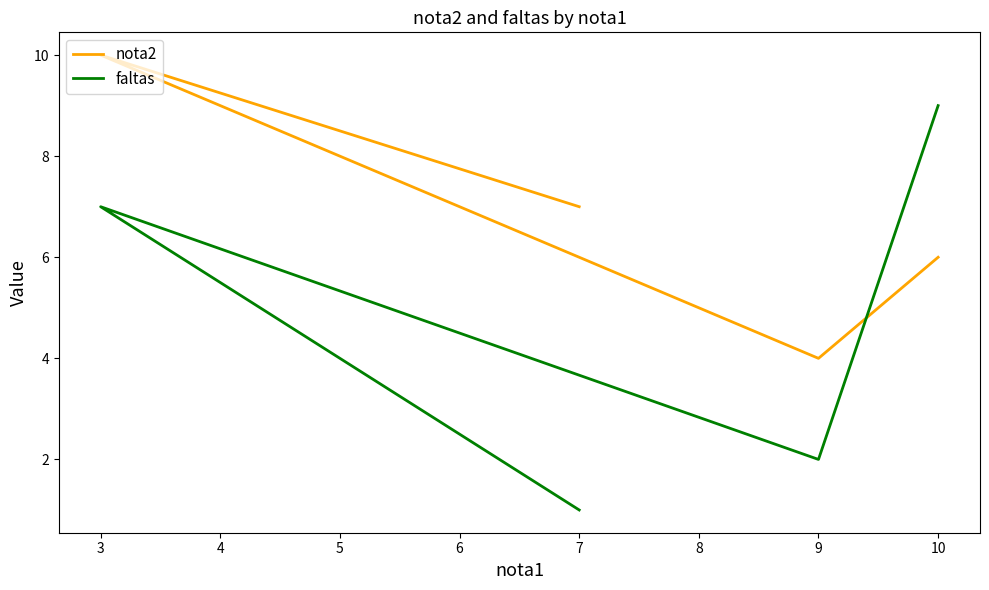

At which category does the chart reach its peak across all series?

3